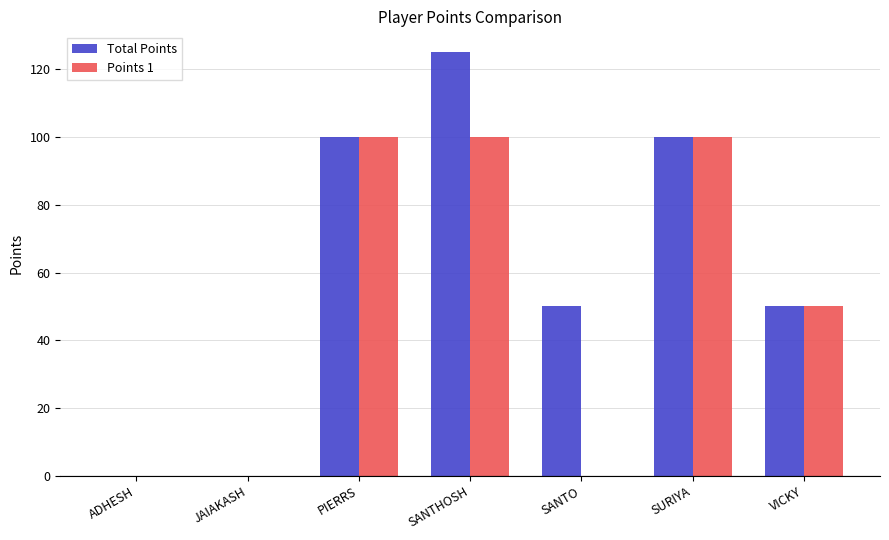

Reading left to right, extract all data points from this chart.

Total Points: ADHESH=0	JAIAKASH=0	PIERRS=100	SANTHOSH=125	SANTO=50	SURIYA=100	VICKY=50
Points 1: ADHESH=0	JAIAKASH=0	PIERRS=100	SANTHOSH=100	SANTO=0	SURIYA=100	VICKY=50